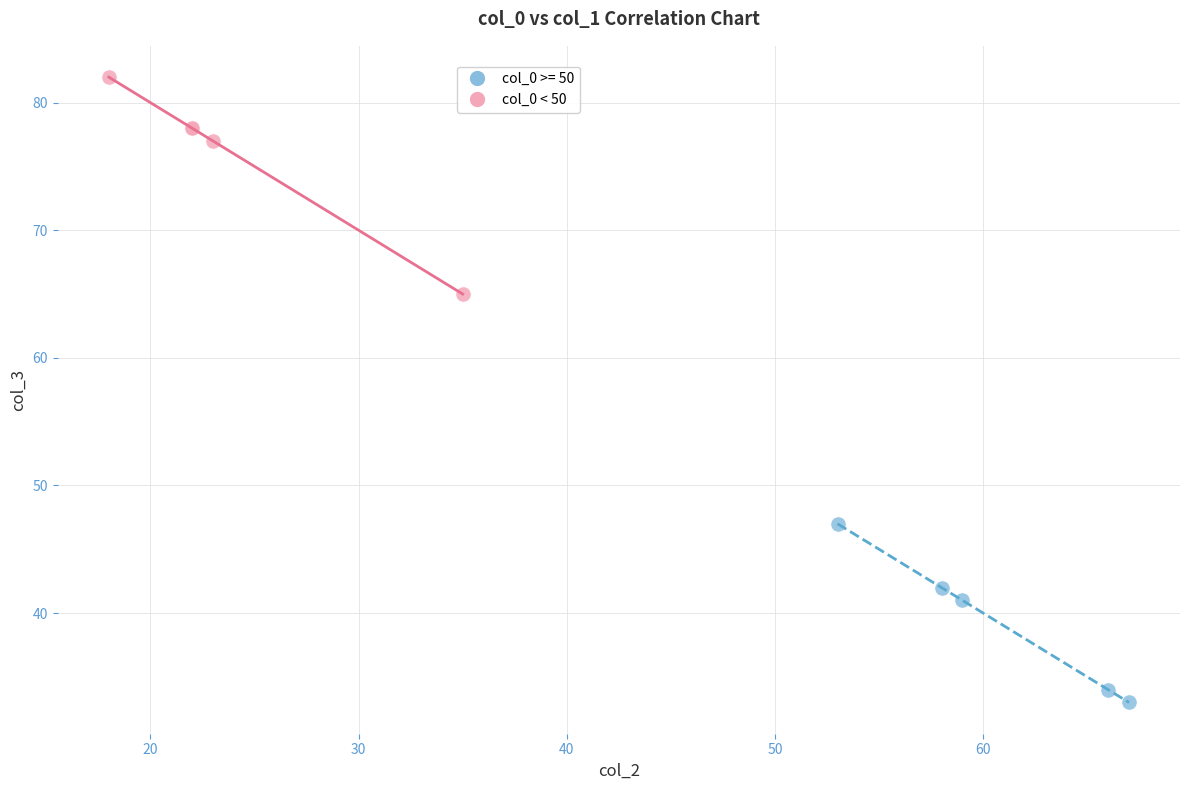

Which series contains the lowest Y value?

col_0 >= 50